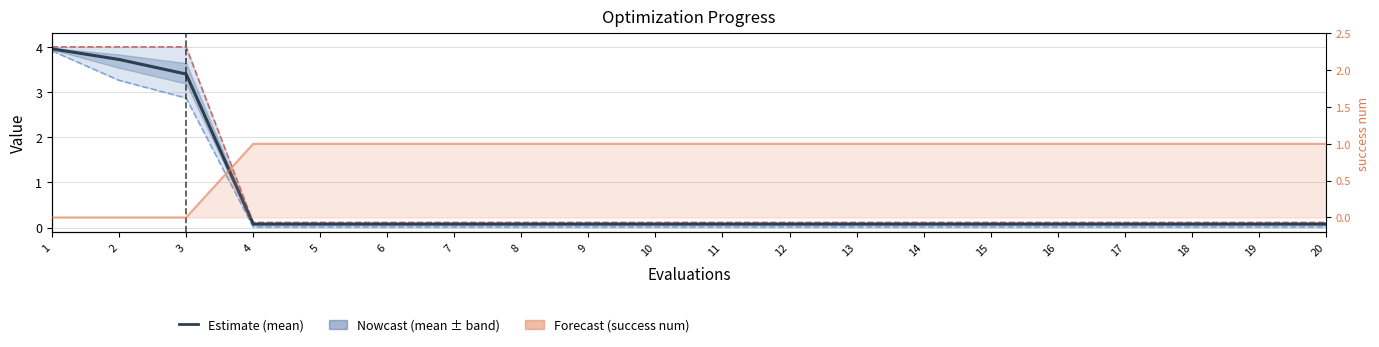

List the series in order of their overall mean, lowest first.

best, mean, worst, success num